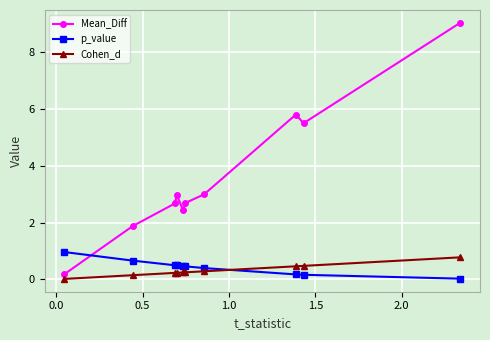

What is the greatest value displayed?

9.0